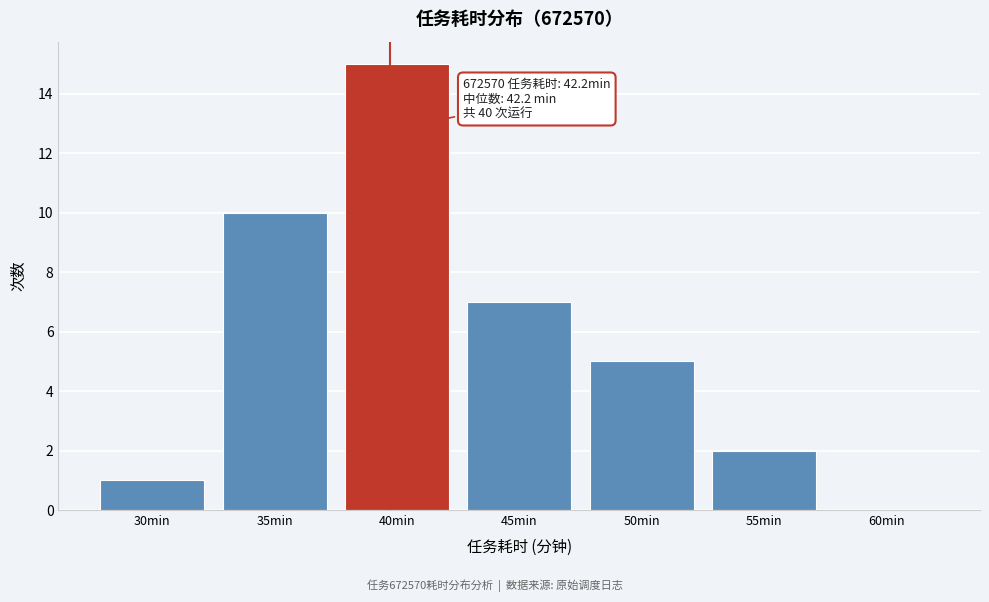

Reading left to right, extract all data points from this chart.

30min=1	35min=10	40min=15	45min=7	50min=5	55min=2	60min=0